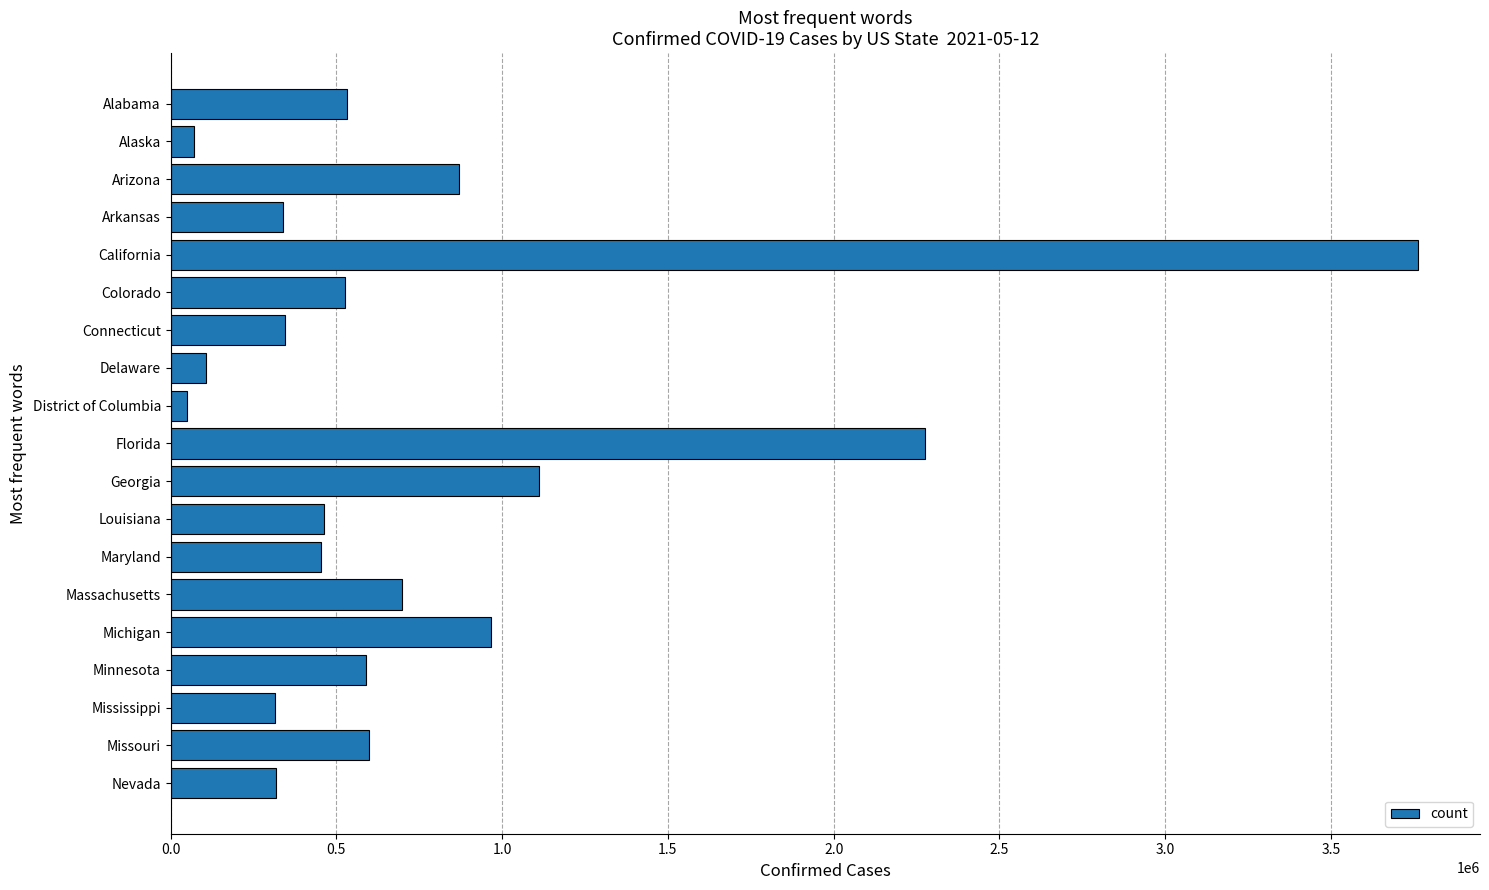

What is the sum of all values?

14384955